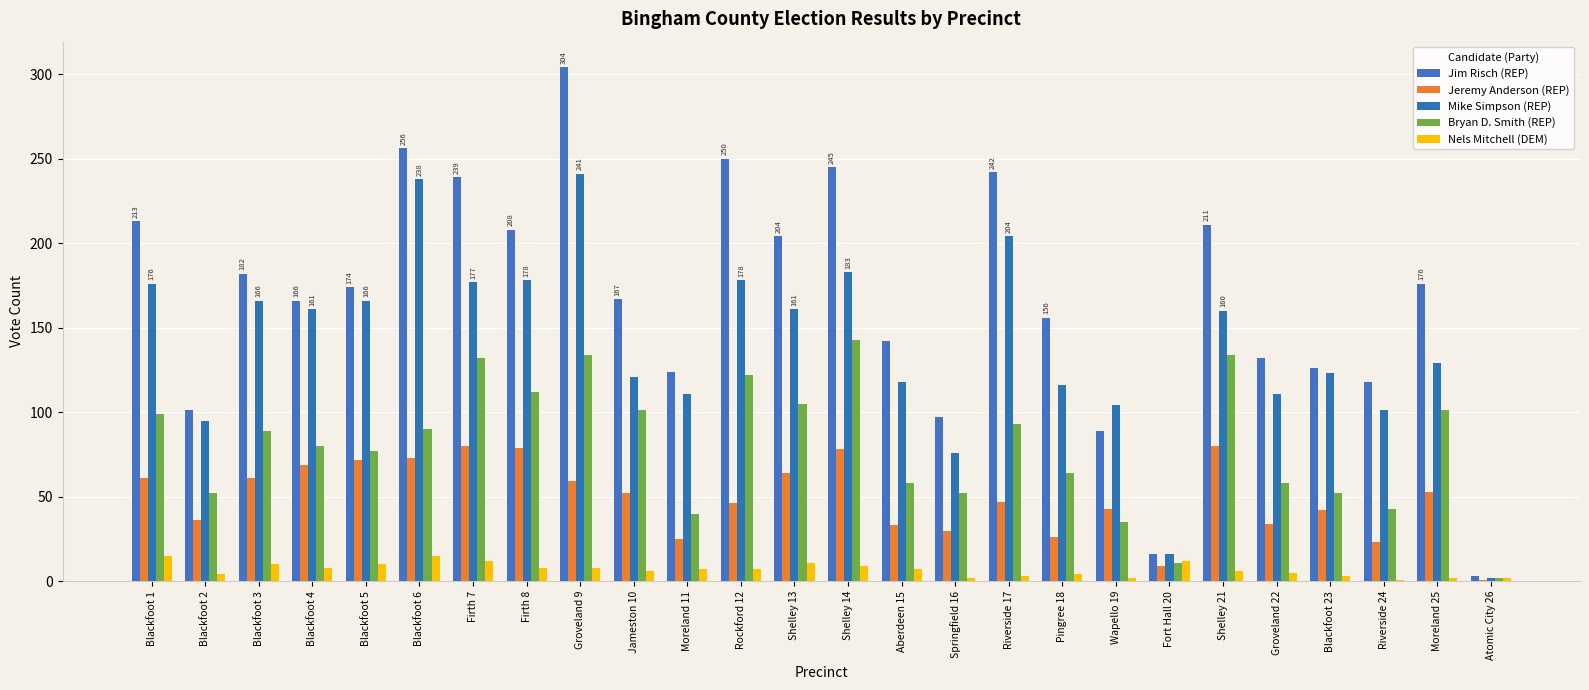

Does the chart contain stacked bars?

No